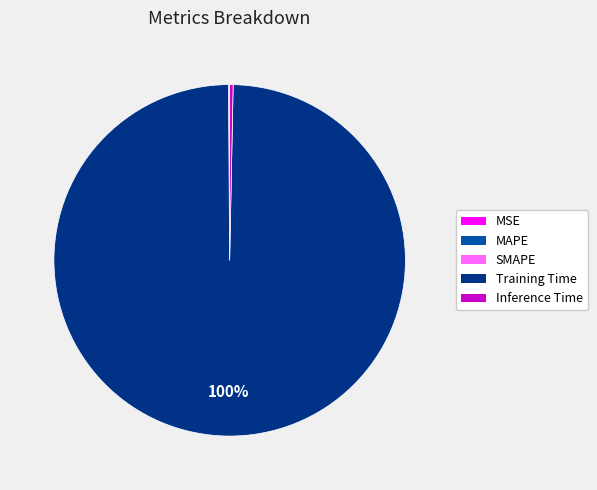

Is there any slice that represents more than half of the pie?

Yes